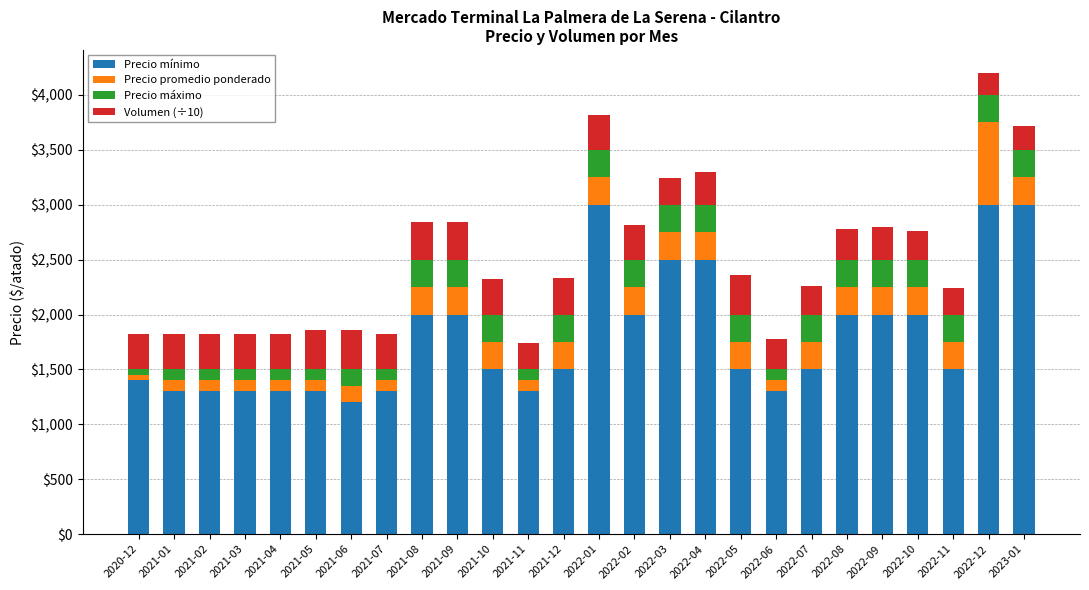

What is the minimum value for Precio mínimo?

1200